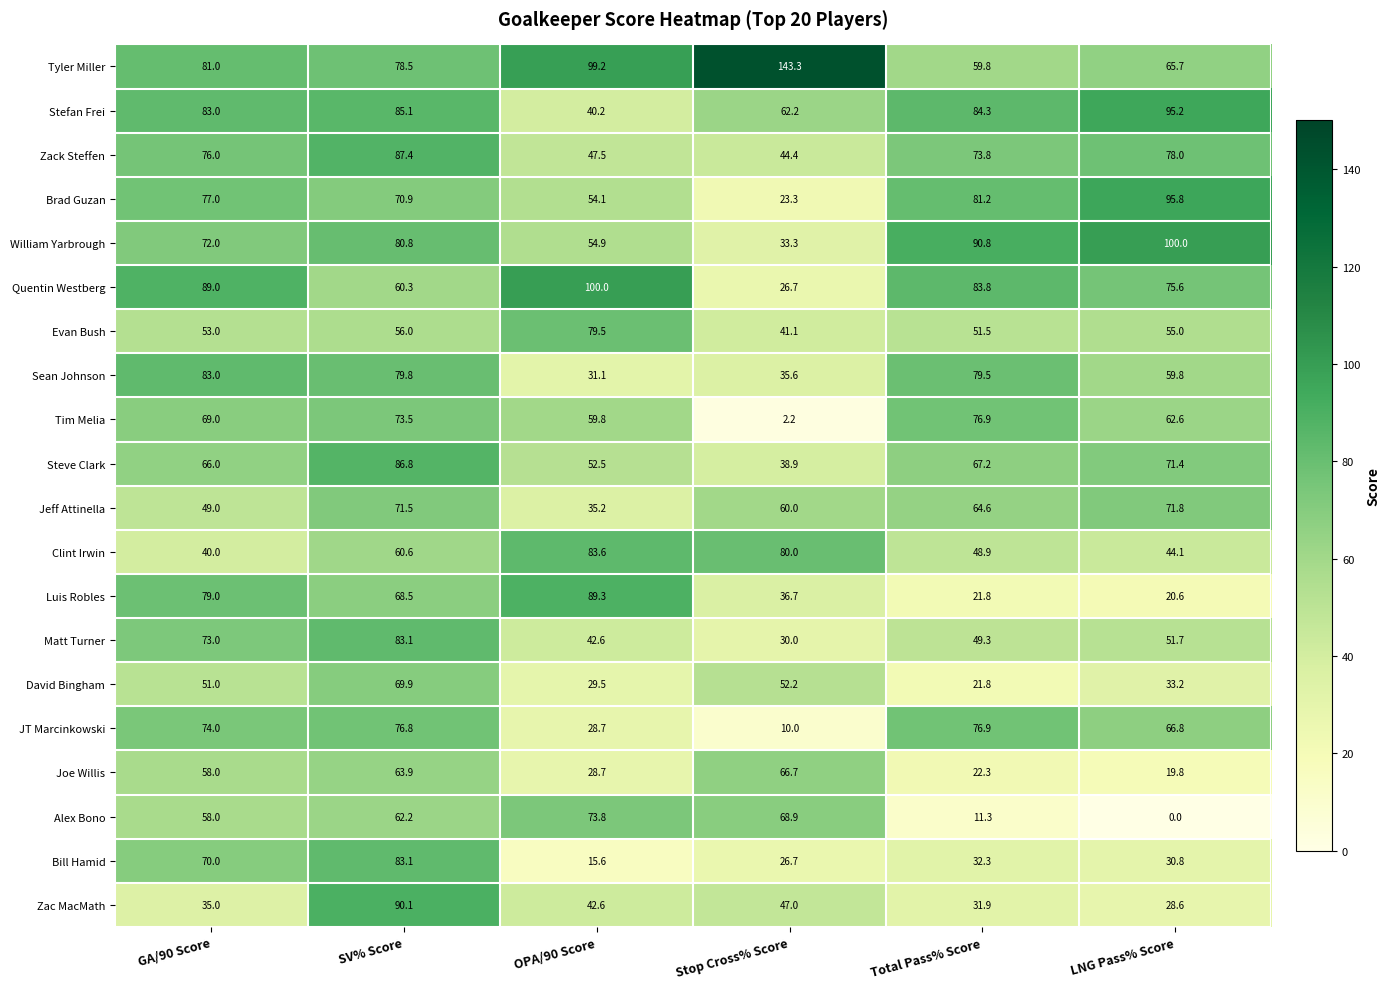

At which category is the sum across all series the highest?

SV% Score